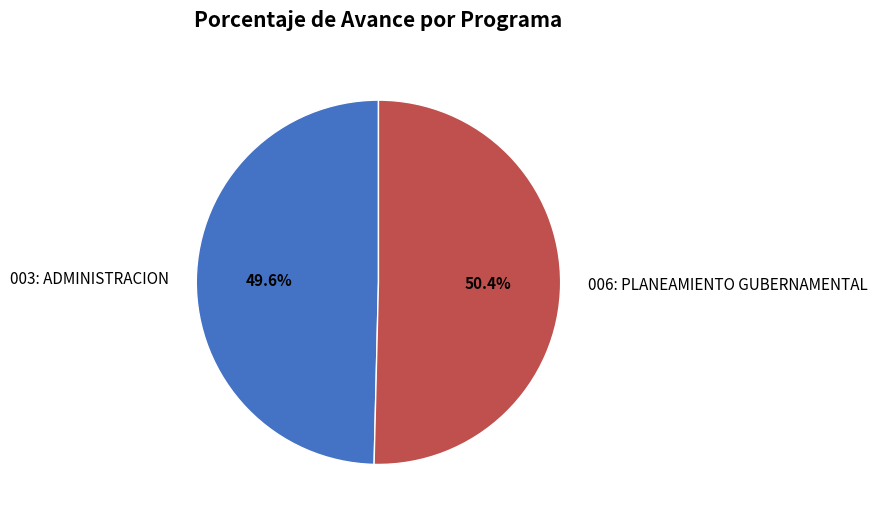

What is the ratio of the value at 003: ADMINISTRACION to the value at 006: PLANEAMIENTO GUBERNAMENTAL?

1.0